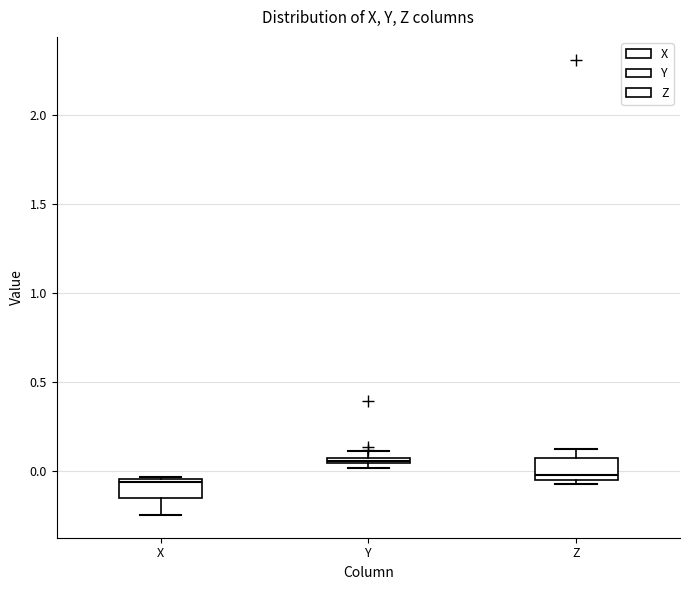

Where is the upper edge of the box for X on the y-axis? The values are not printed on the chart, so give them approximately, as read against the axis.

-0.05